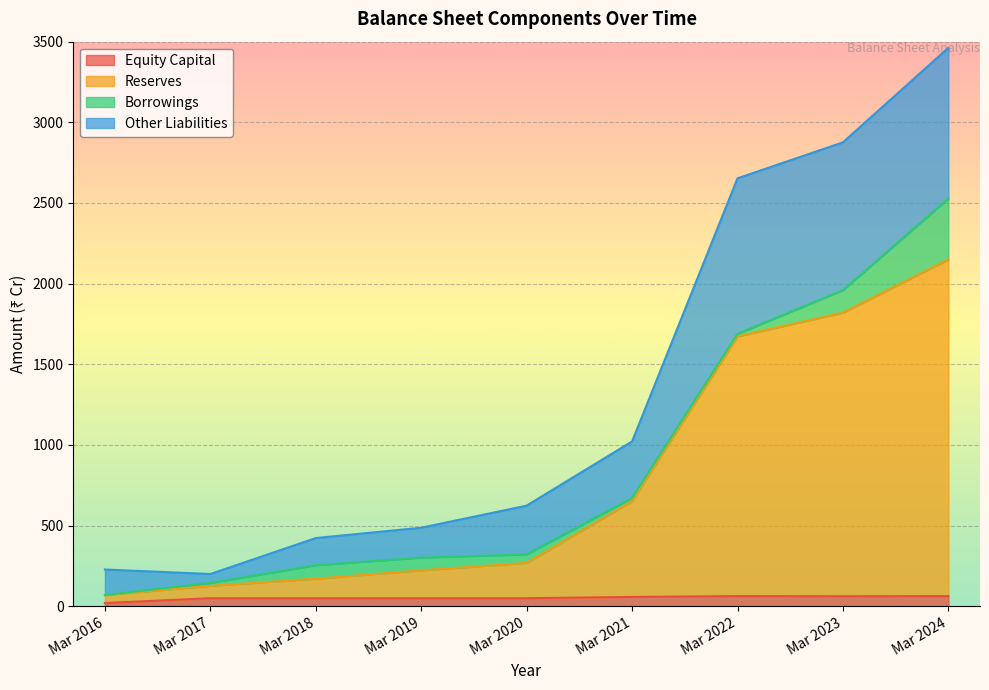

The Other Liabilities series shows 624 at Mar 2020. True or false?

True